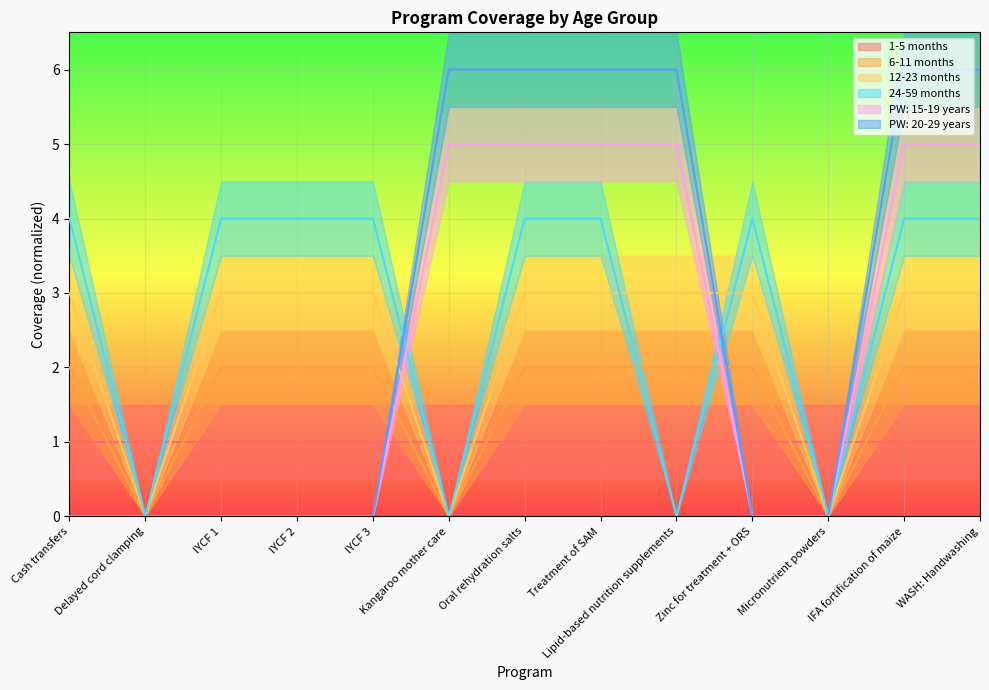

The value of 12-23 months at Kangaroo mother care is 0. True or false?

True